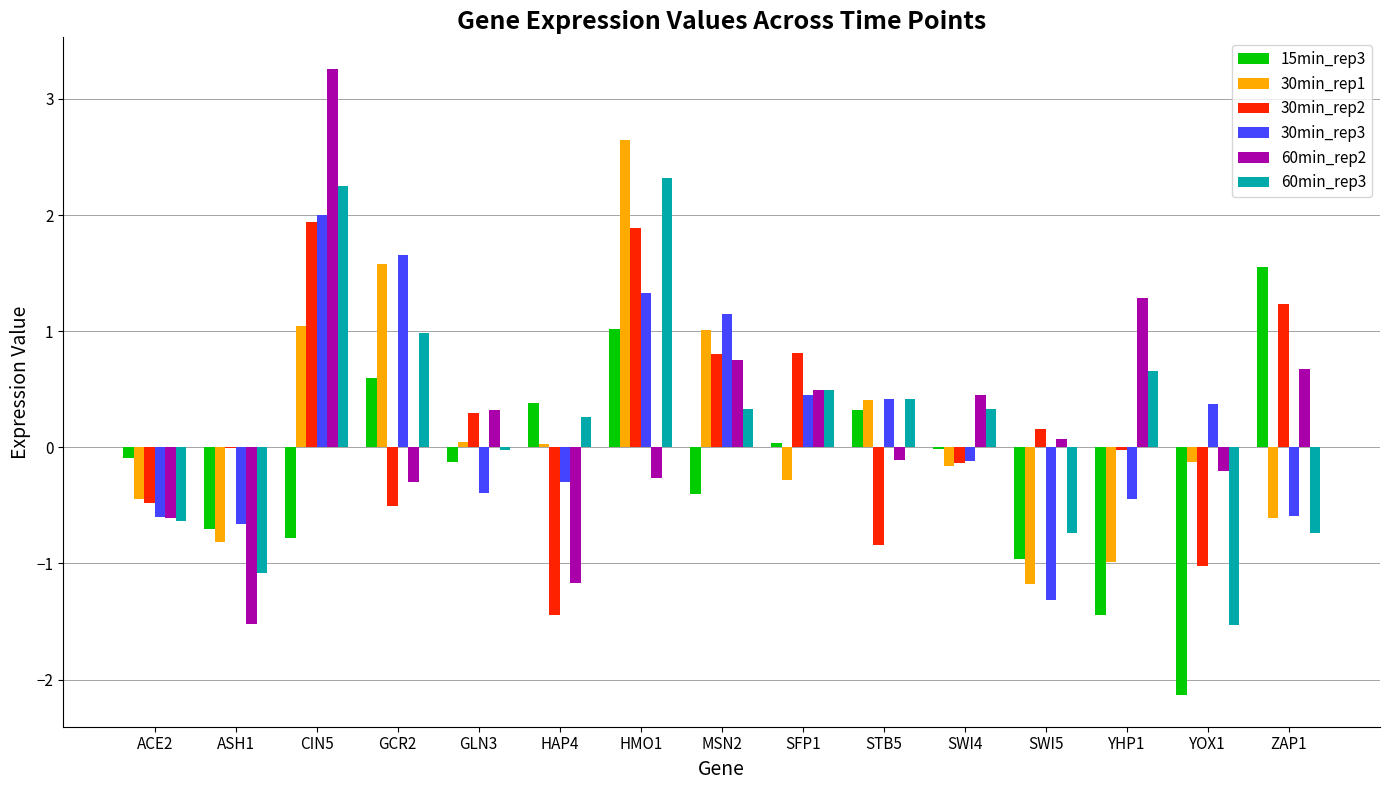

How many groups of bars are there?

15